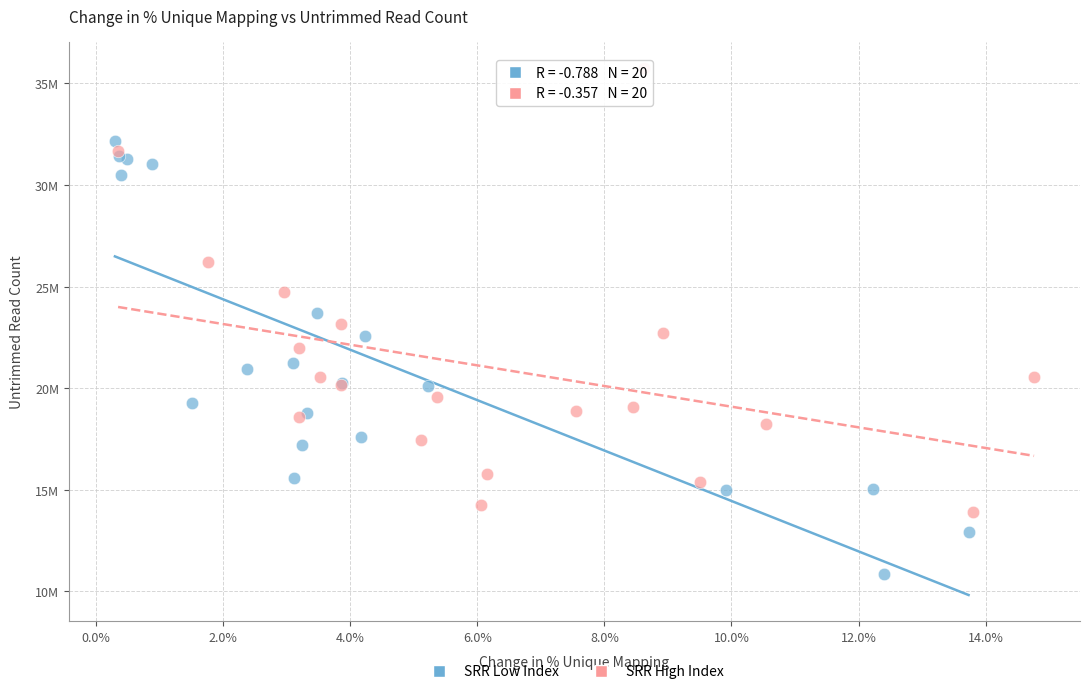

Which series reaches the maximum Y coordinate?

SRR High Index